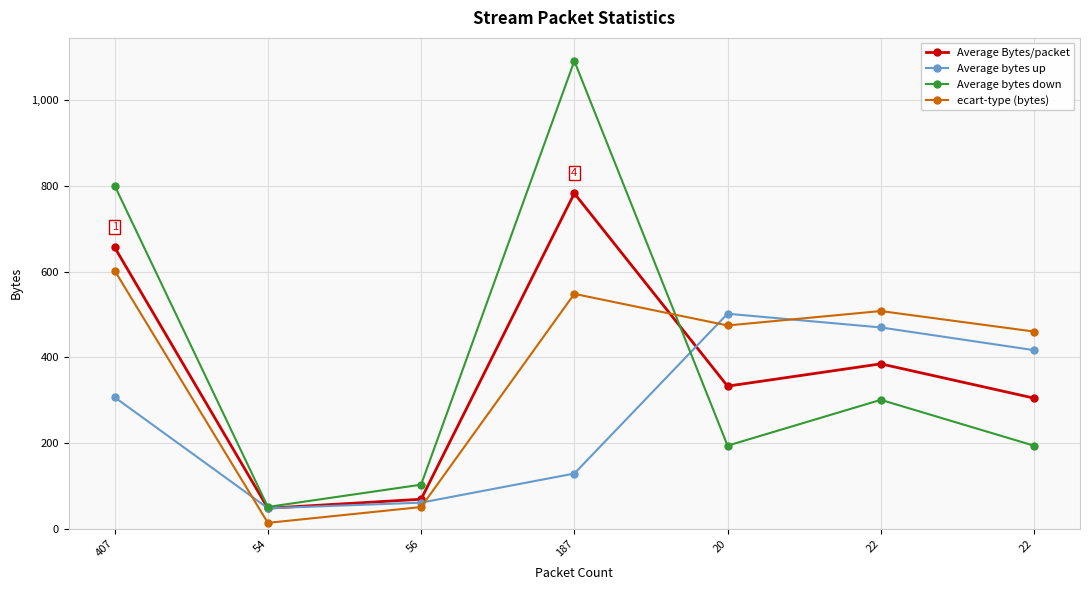

Reading right to left, extract all data points from this chart.

Average Bytes/packet: 22=305.0	22=385.0	20=333.0	187=783.0	56=69.0	54=48.0	407=657.0
Average bytes up: 22=417.0	22=470.0	20=502.0	187=129.0	56=61.0	54=48.0	407=307.0
Average bytes down: 22=194.0	22=301.0	20=194.0	187=1092.0	56=103.0	54=51.0	407=801.0
ecart-type (bytes): 22=460.4	22=508.3	20=474.6	187=548.4	56=50.8	54=13.8	407=602.7